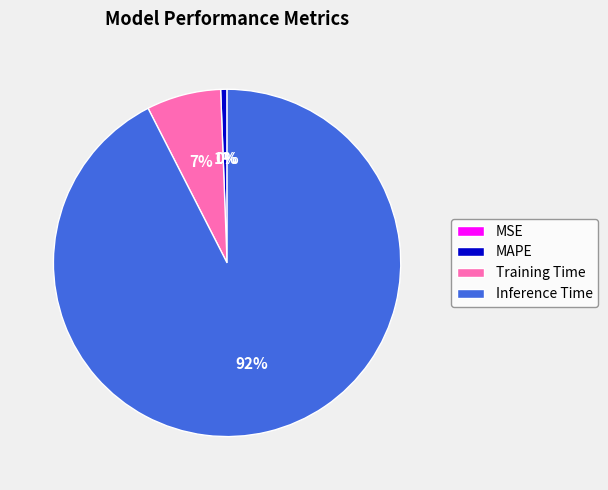

Which slice represents more than half of the pie?

Inference Time